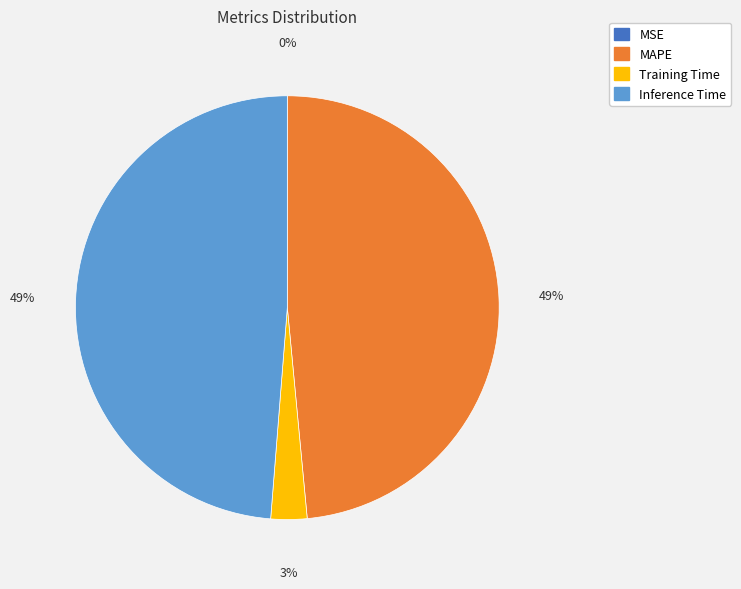

Does Training Time account for over 50% of the chart?

No